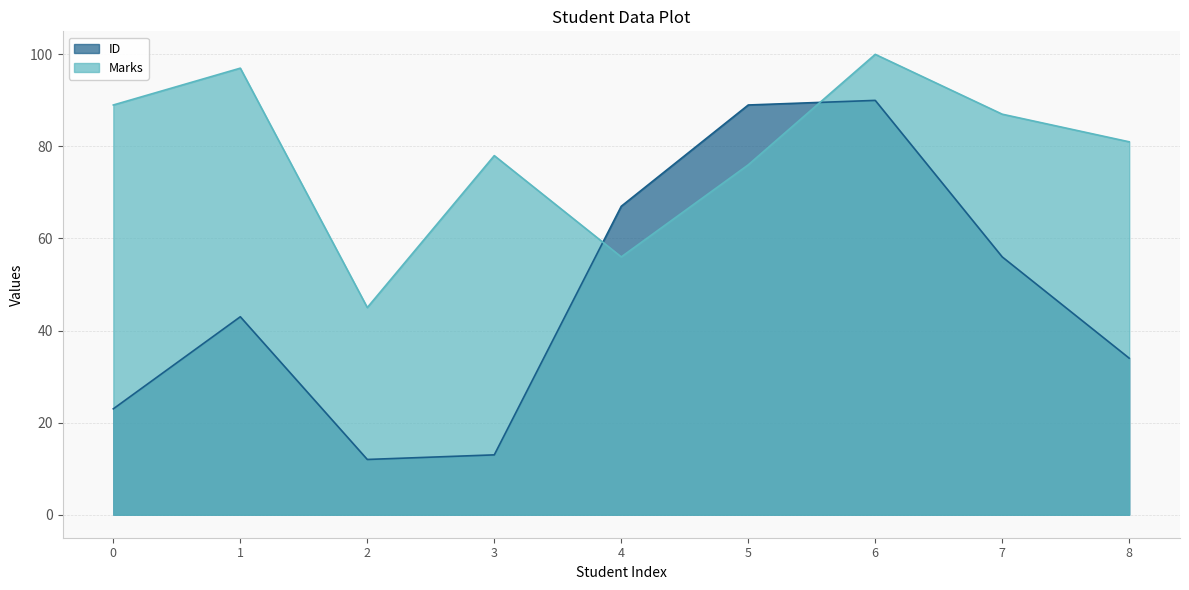

What value does the ID series have at 6, to the nearest 10?

90